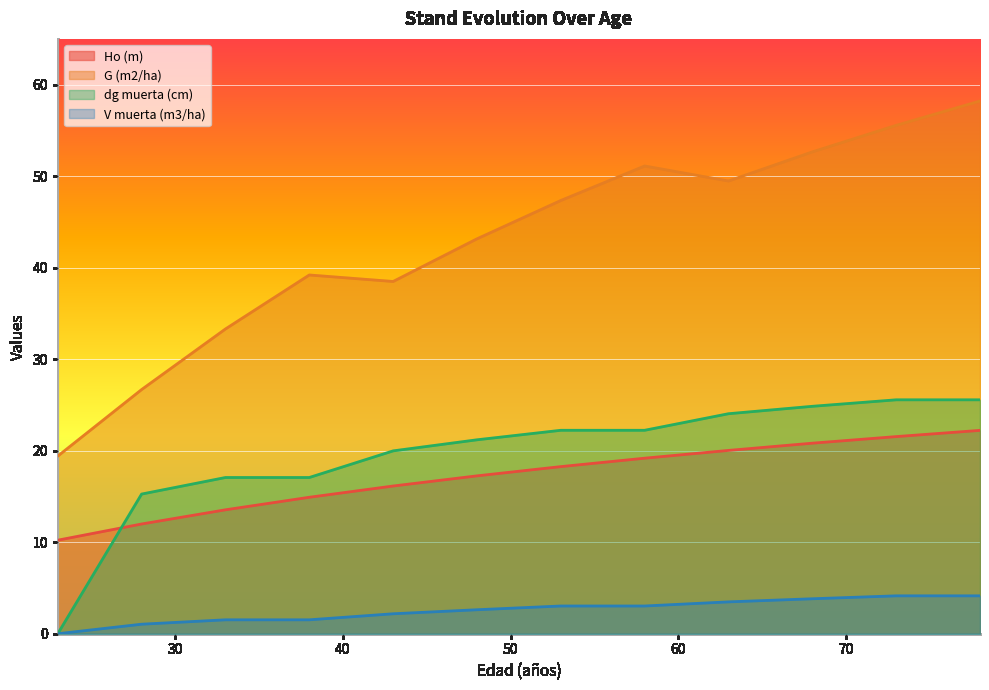

List the series in order of their peak value, lowest first.

V muerta (m3/ha), Ho (m), dg muerta (cm), G (m2/ha)